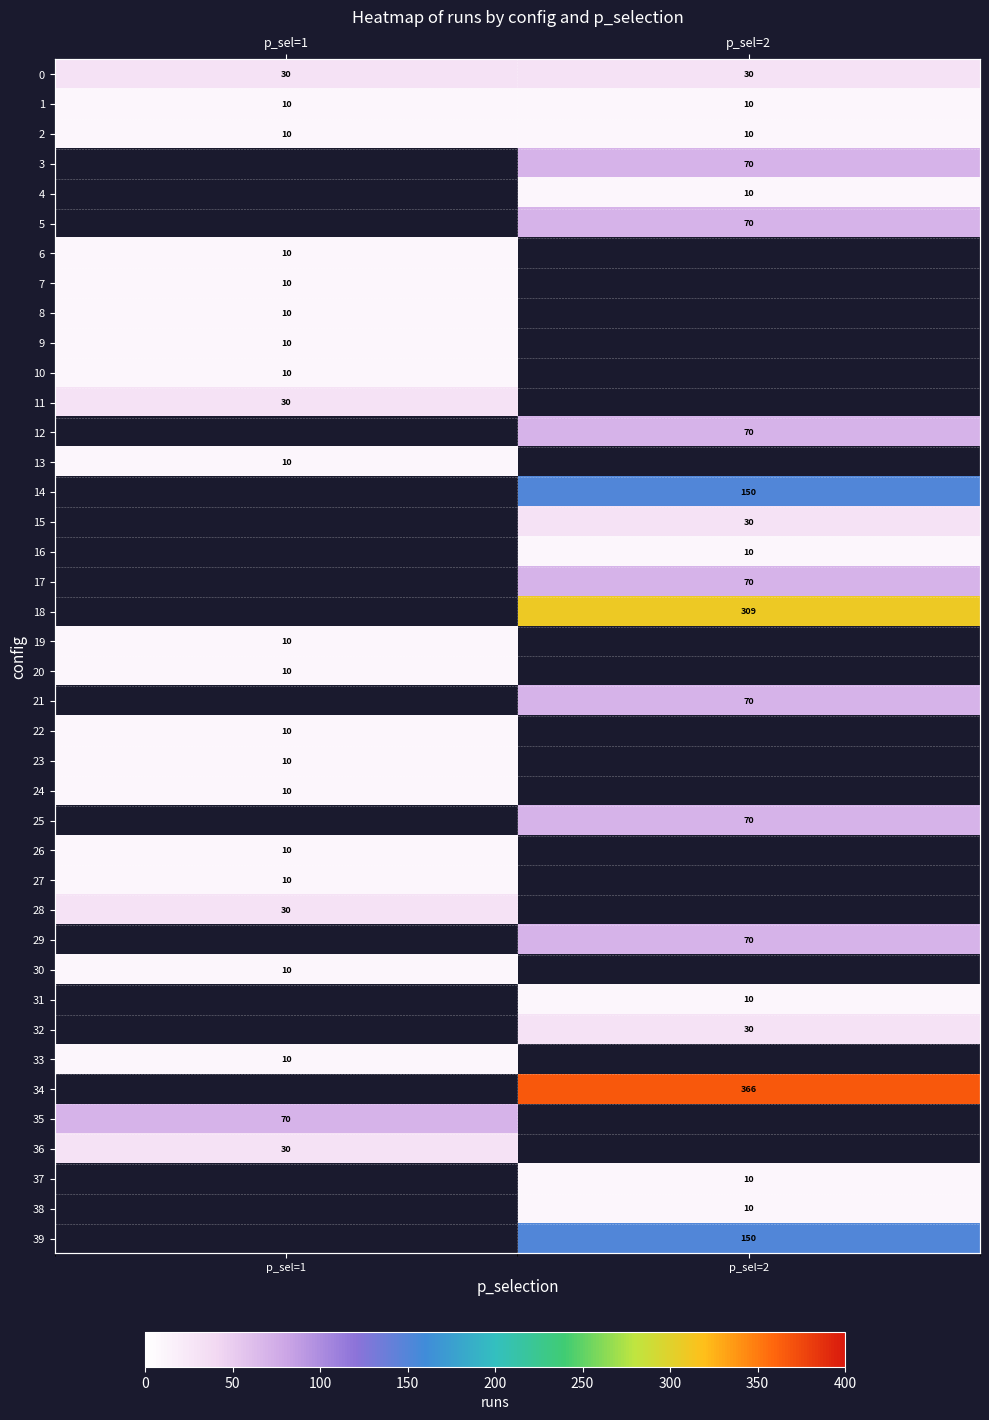

Is it true that 1 equals 15.0 at p_sel=2?

False